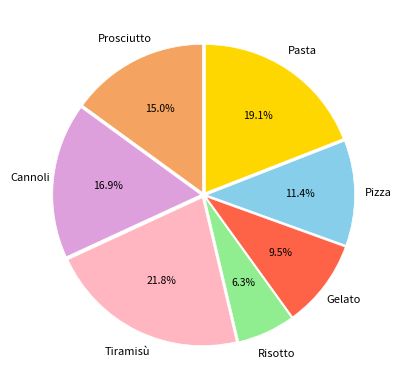

The Pizza slice represents 1% of the pie. True or false?

False